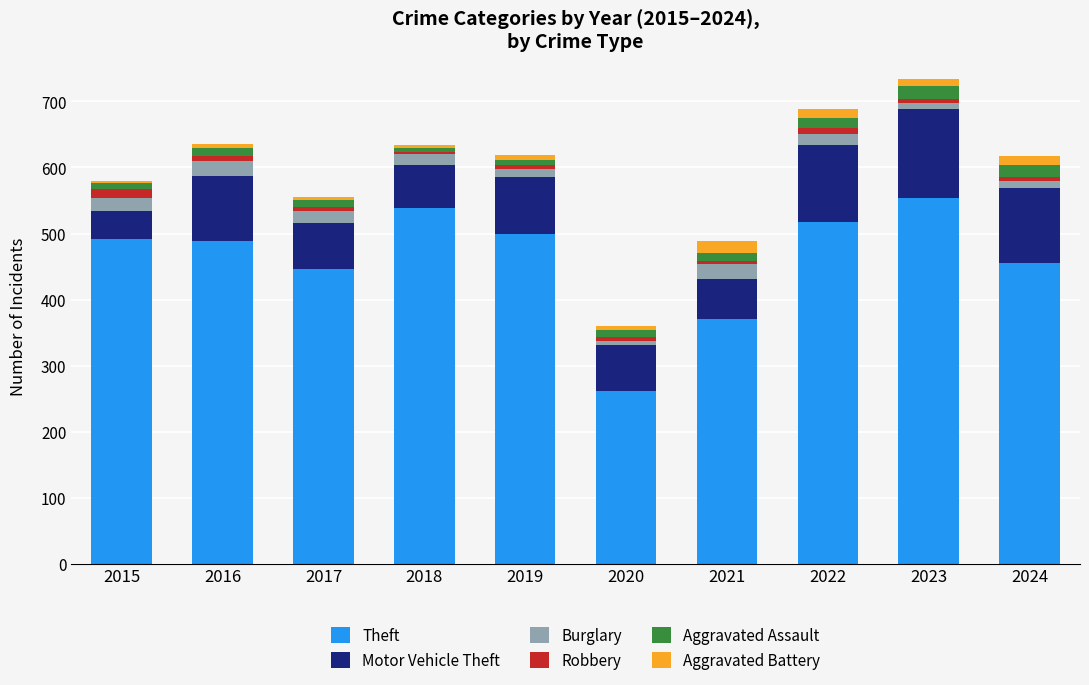

What is the difference between the maximum and minimum values in the Theft series?

293